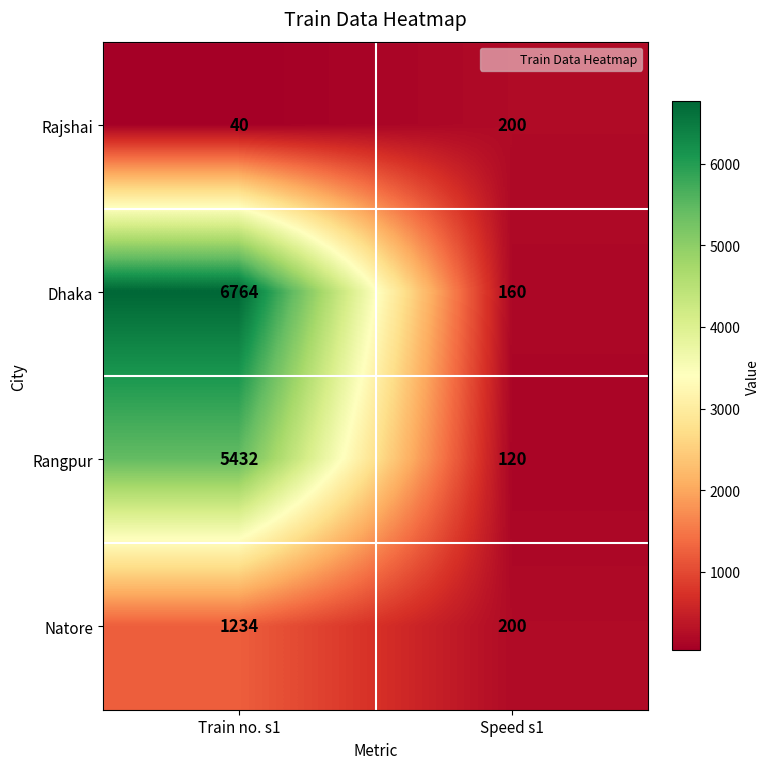

What is the maximum value shown in the chart?

6764